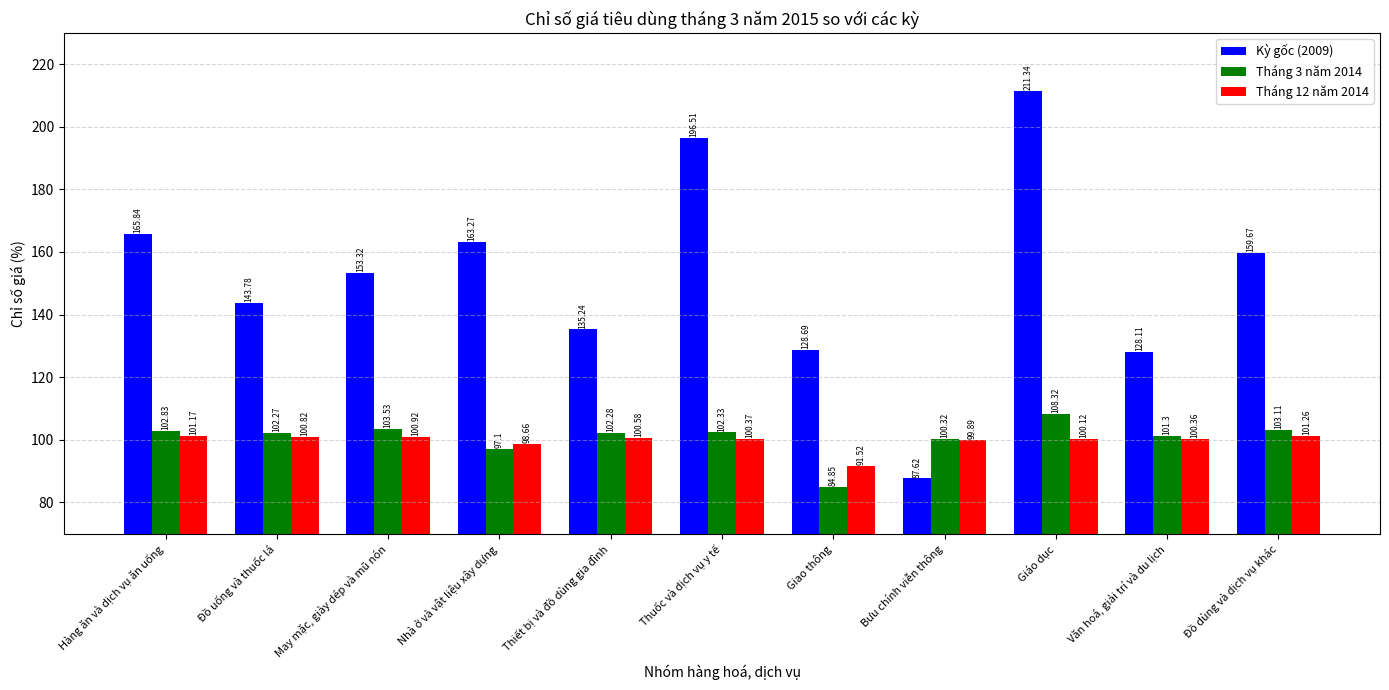

What is the difference between the maximum and second lowest values in the Tháng 12 năm 2014 series?

2.6